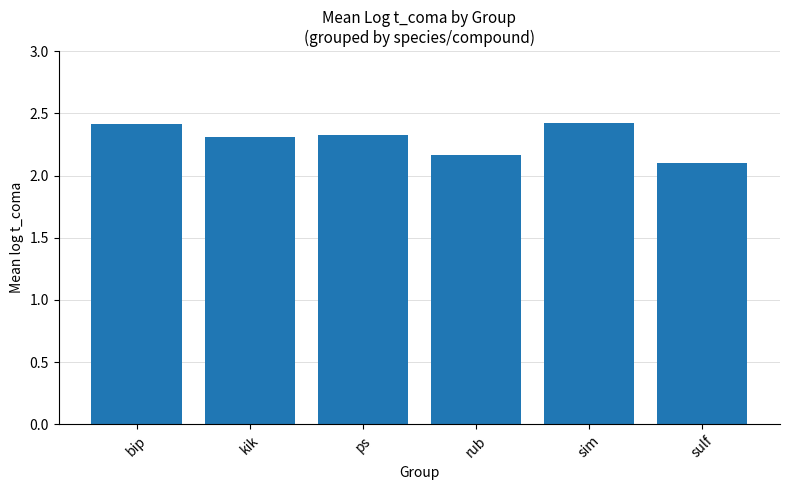

What is the label of the 5th bar from the right?

kik